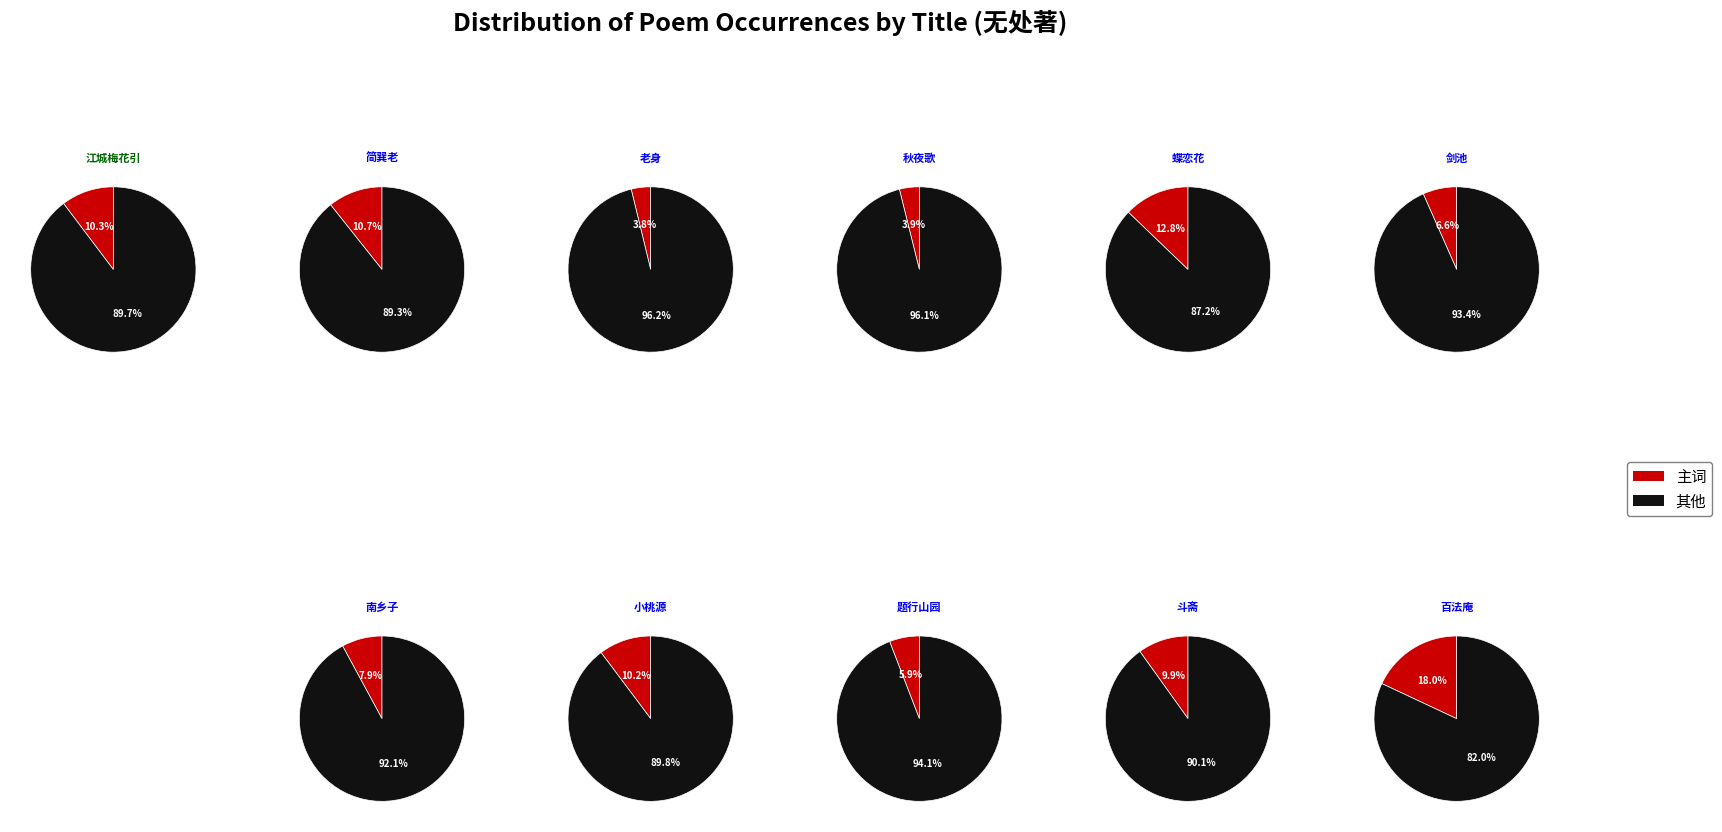

Does 斗斋·八方无处著瞿昙 account for over 50% of the chart?

No